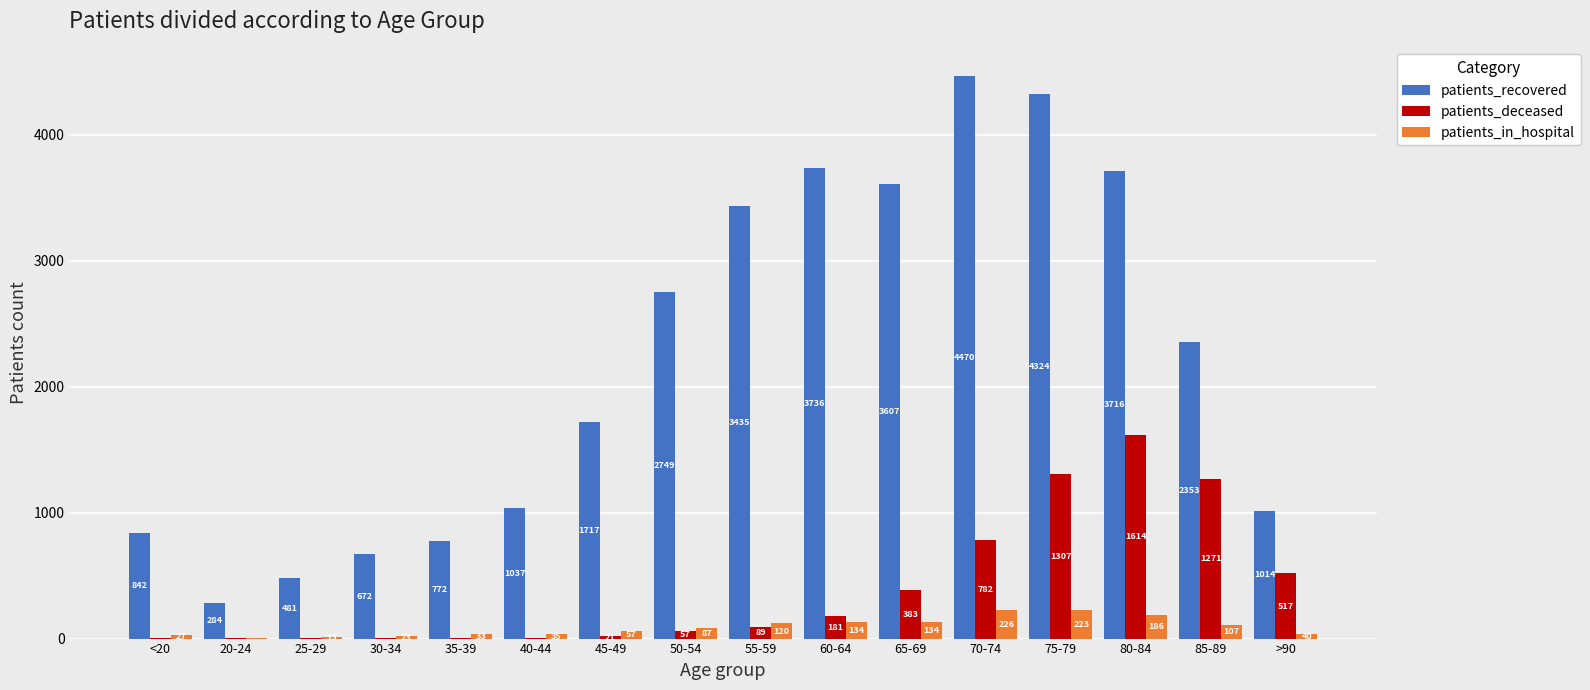

Does the chart contain stacked bars?

No